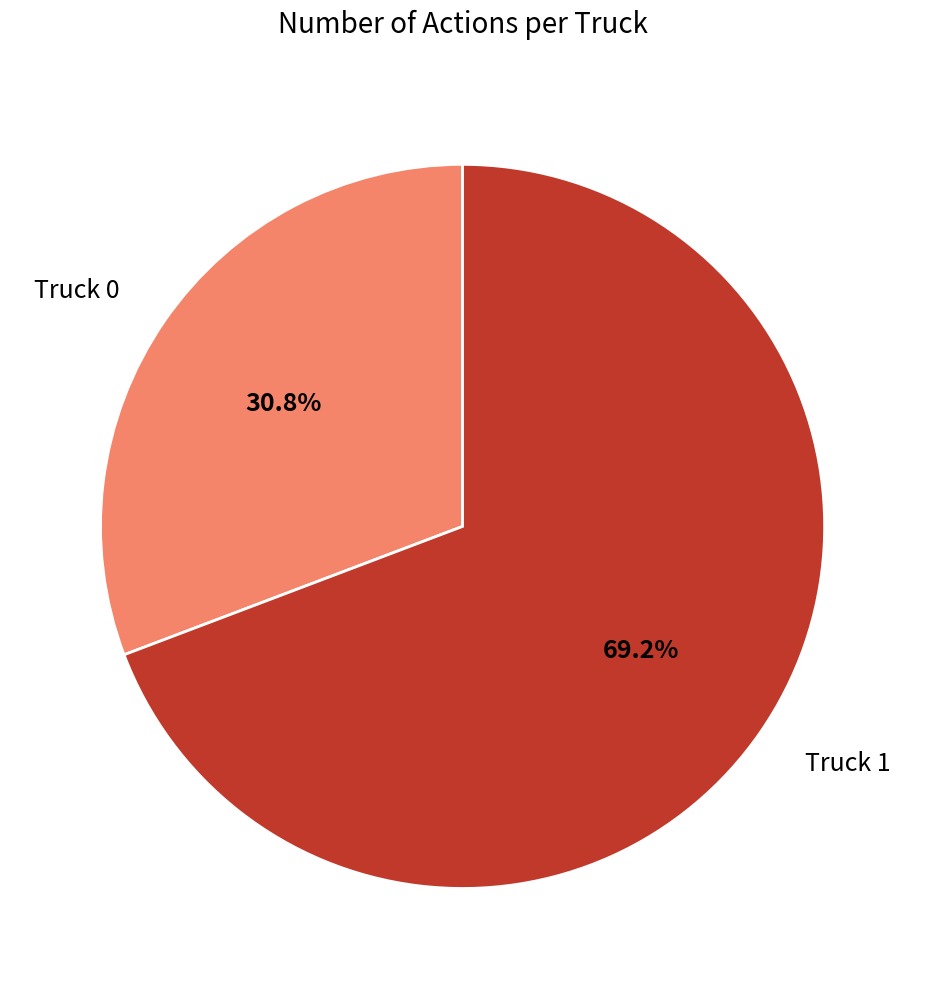

Which slice is the largest?

Truck 1